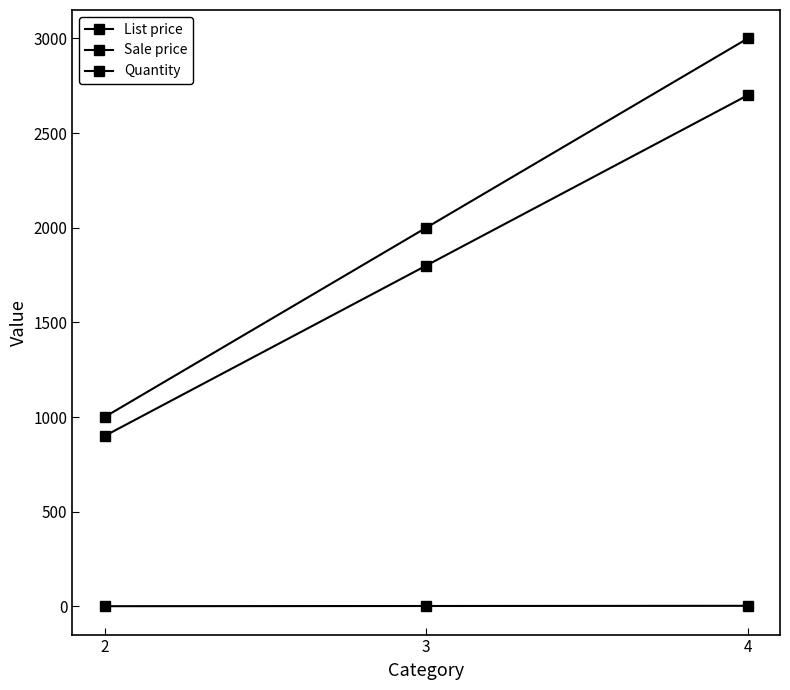

The value of List price at 2 is 1000. True or false?

True